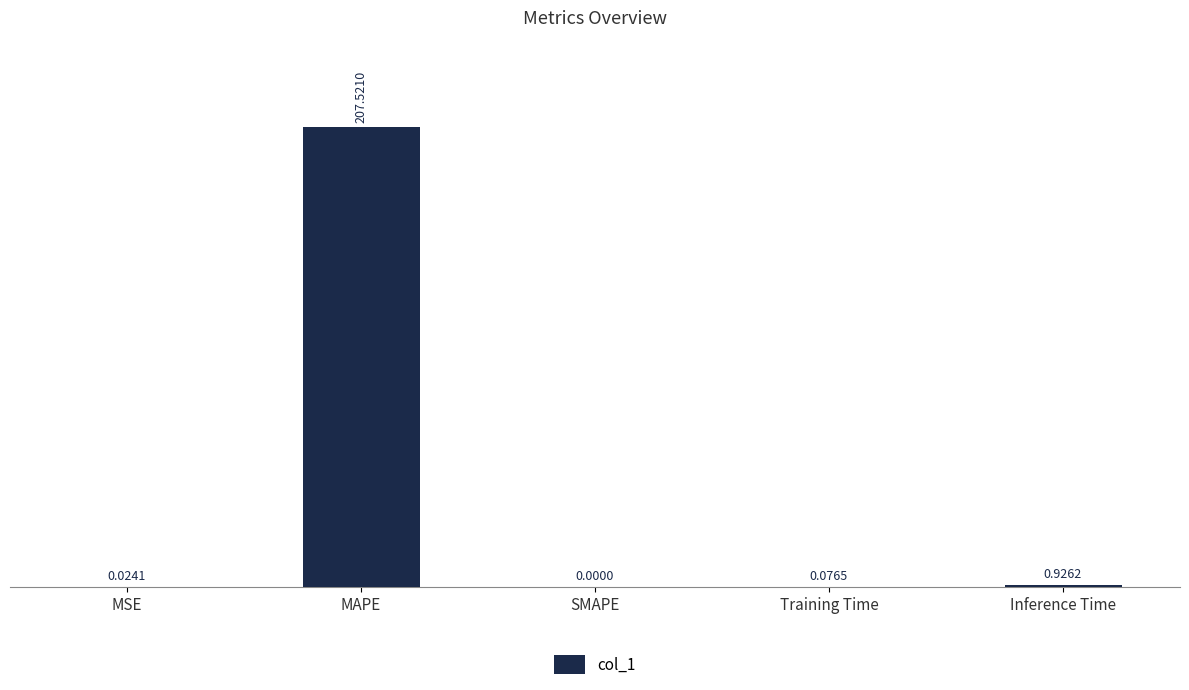

What is the change in value from MSE to Training Time?

+0.1